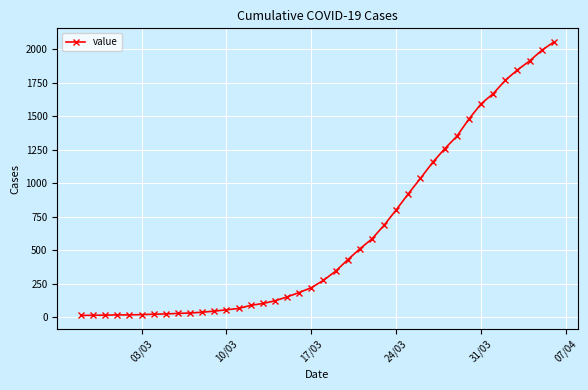

What is the maximum value shown in the chart?

2053